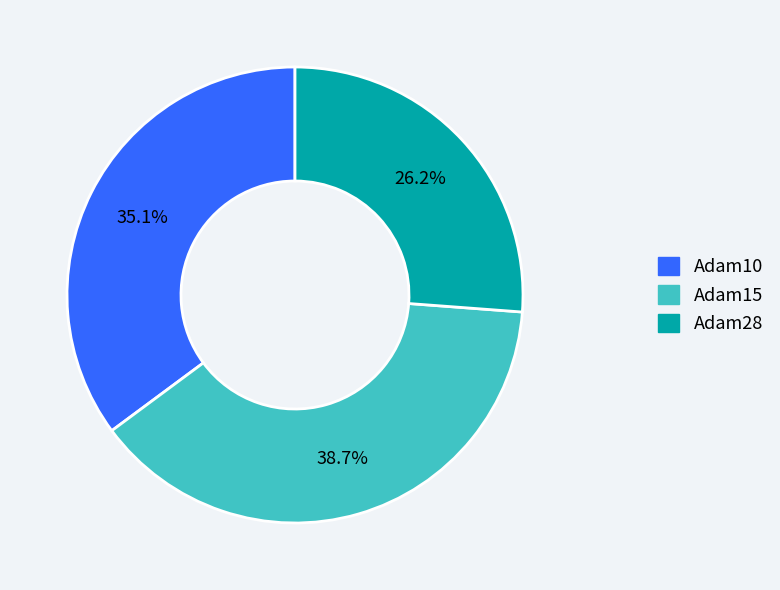

Between Adam10 and Adam15, which is larger?

Adam15